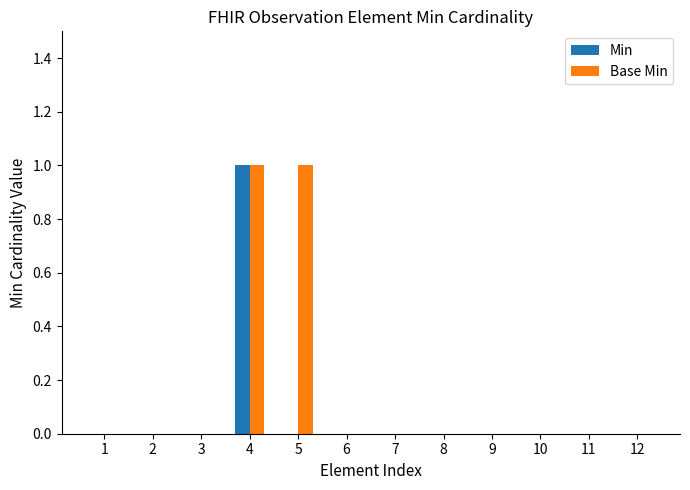

Reading left to right, extract all data points from this chart.

Min: 1=0	2=0	3=0	4=1	5=0	6=0	7=0	8=0	9=0	10=0	11=0	12=0
Base Min: 1=0	2=0	3=0	4=1	5=1	6=0	7=0	8=0	9=0	10=0	11=0	12=0